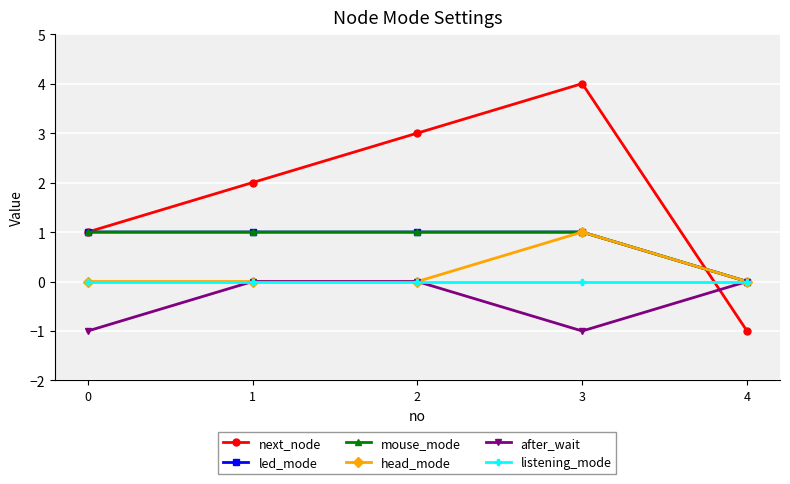

Count the number of data series in this chart.

6